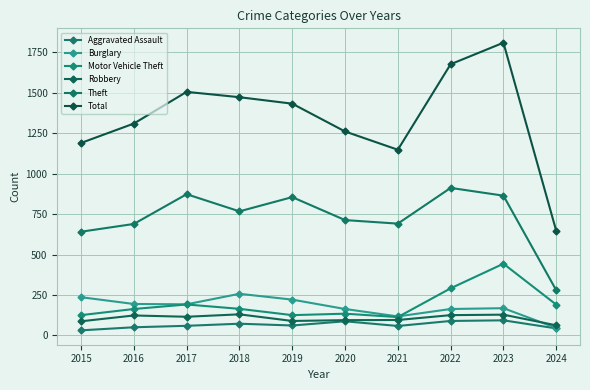

Where is the first local minimum for Motor Vehicle Theft?

2019